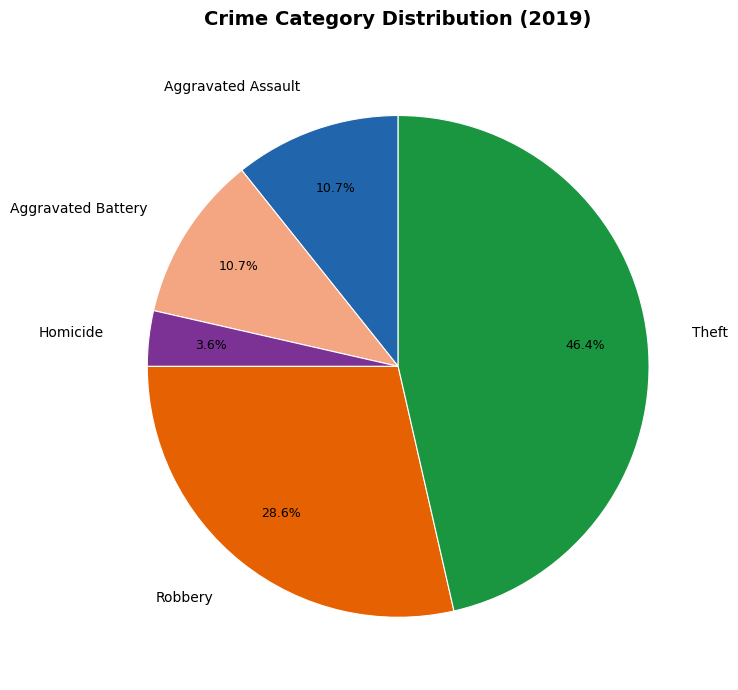

Which category has the biggest portion of the pie?

Theft